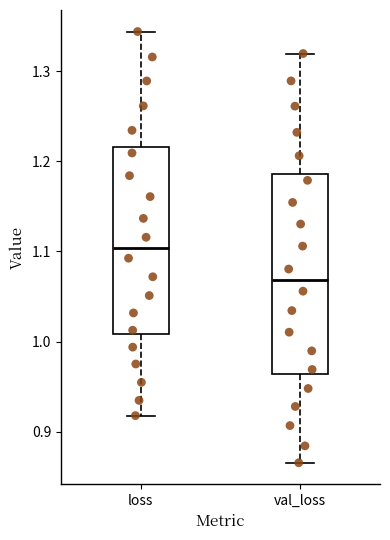

Comparing the boxes themselves (not the whiskers), which one is the tallest?

val_loss